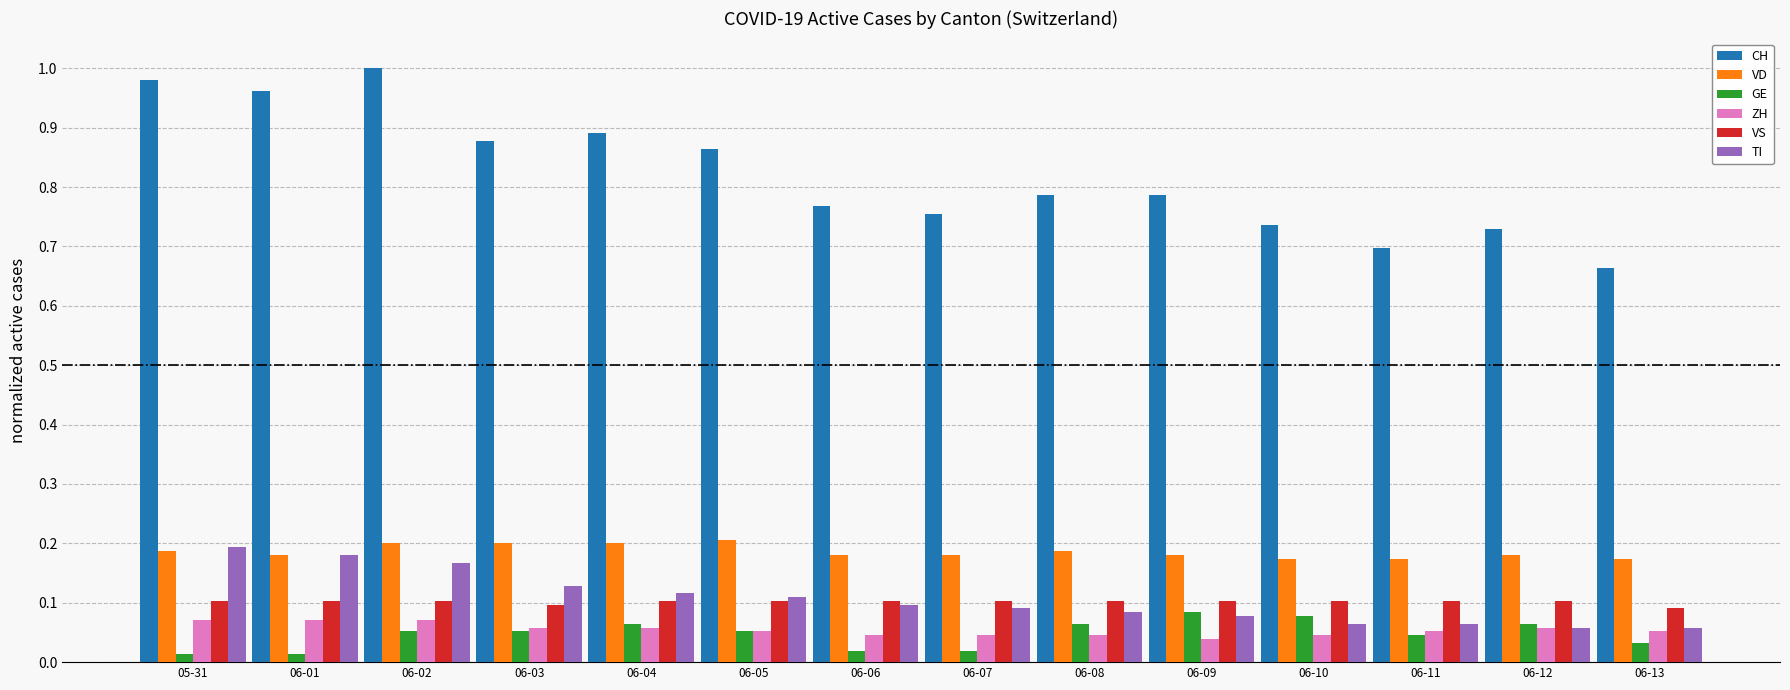

True or false: VS has a value of 0.0 at 06-06.

False